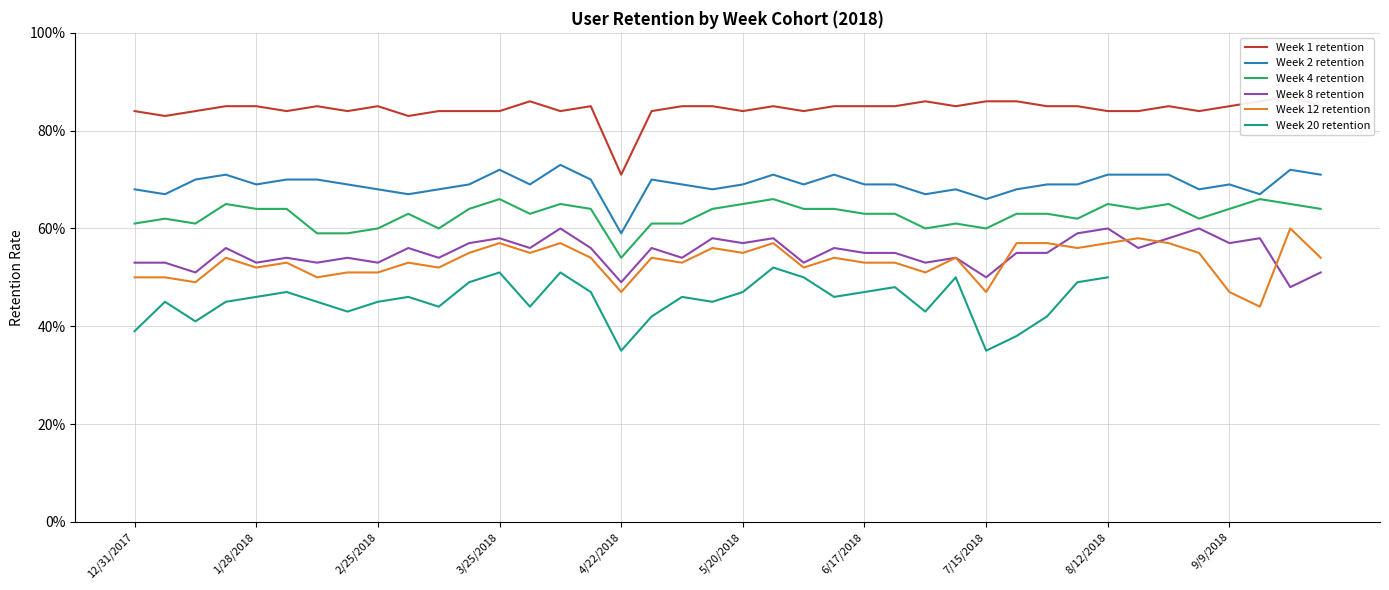

True or false: Week 20 retention and Week 4 retention cross at least once.

False